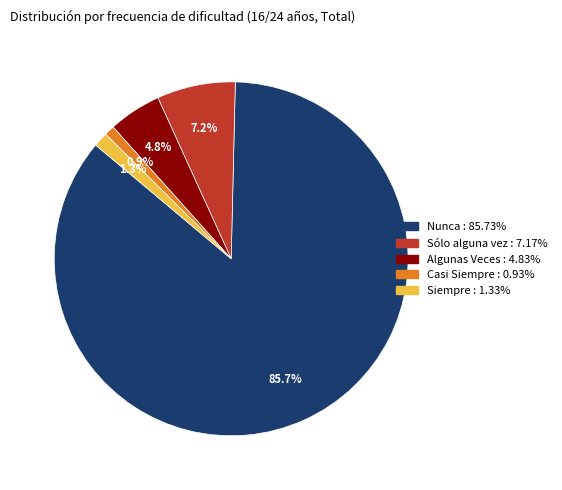

Between Nunca and Casi Siempre, which is larger?

Nunca